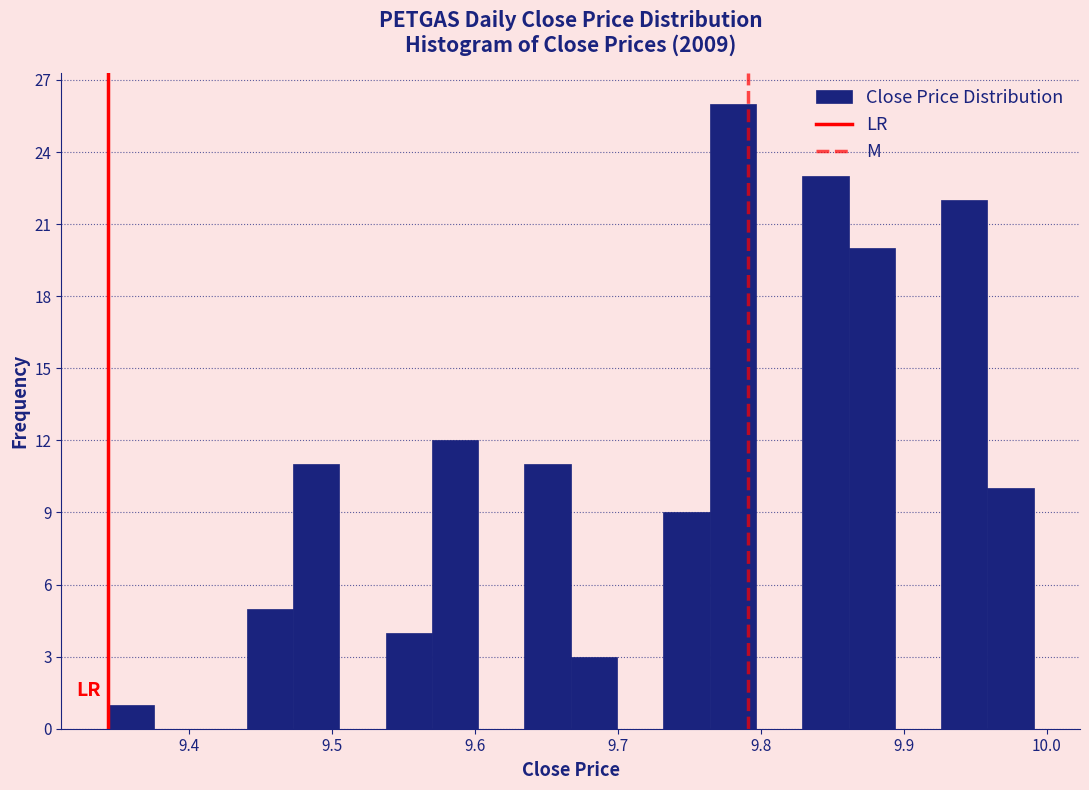

Around what value on the x-axis is the tallest bar? Give the approximate position of its centre, as read against the axis.

9.78